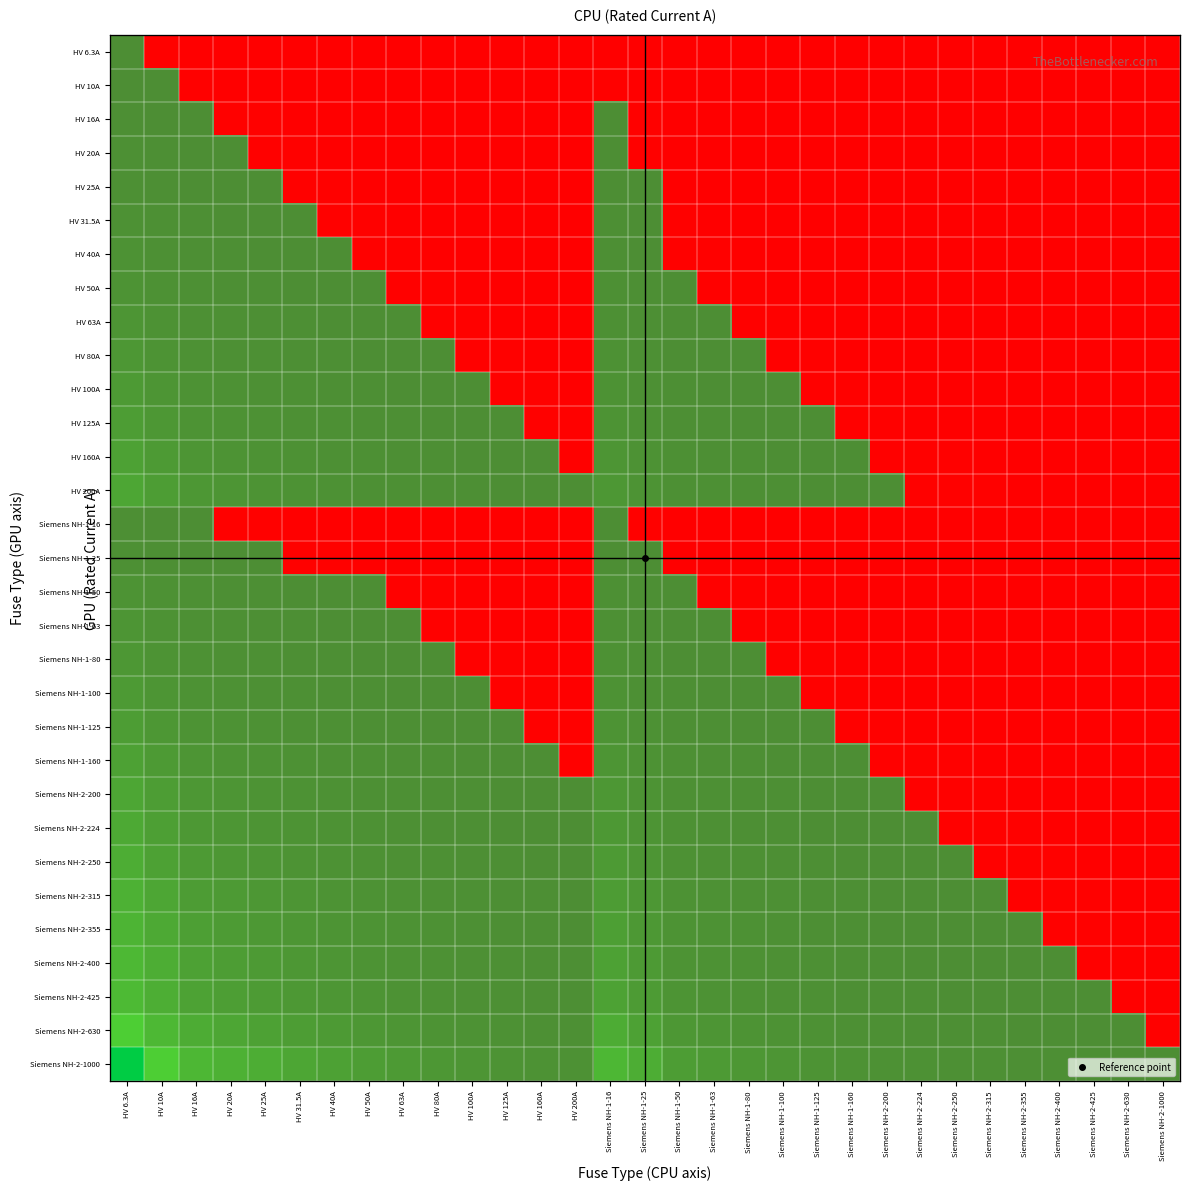

The HV 31.5A series shows -1 at Siemens NH-1-63. True or false?

False